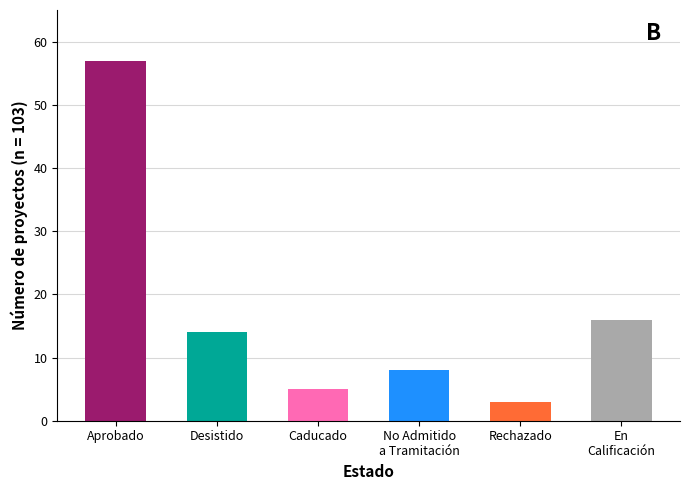

How many values are below 14?

3